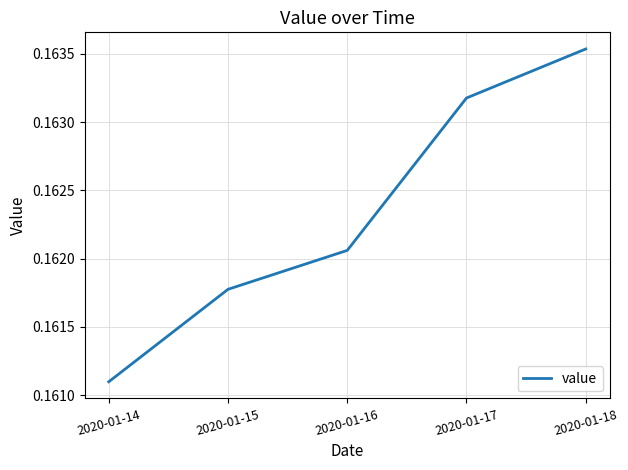

Count the number of categories in the chart.

5